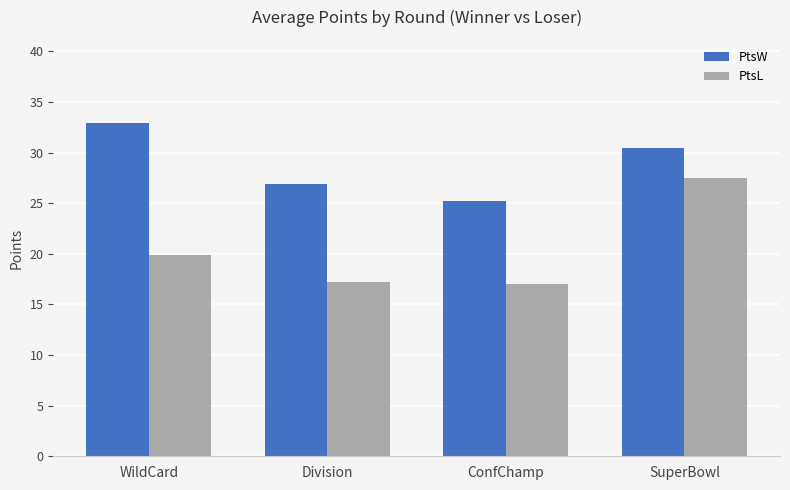

What is the total value across all series at SuperBowl?

58.0